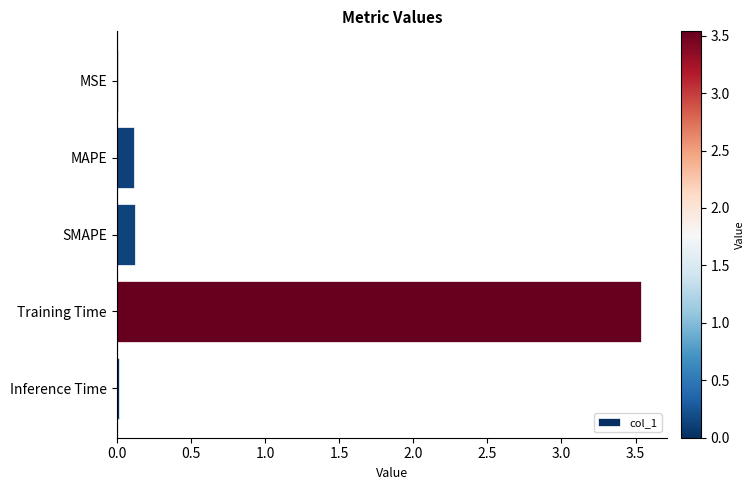

Between MSE and Training Time, which is larger?

Training Time